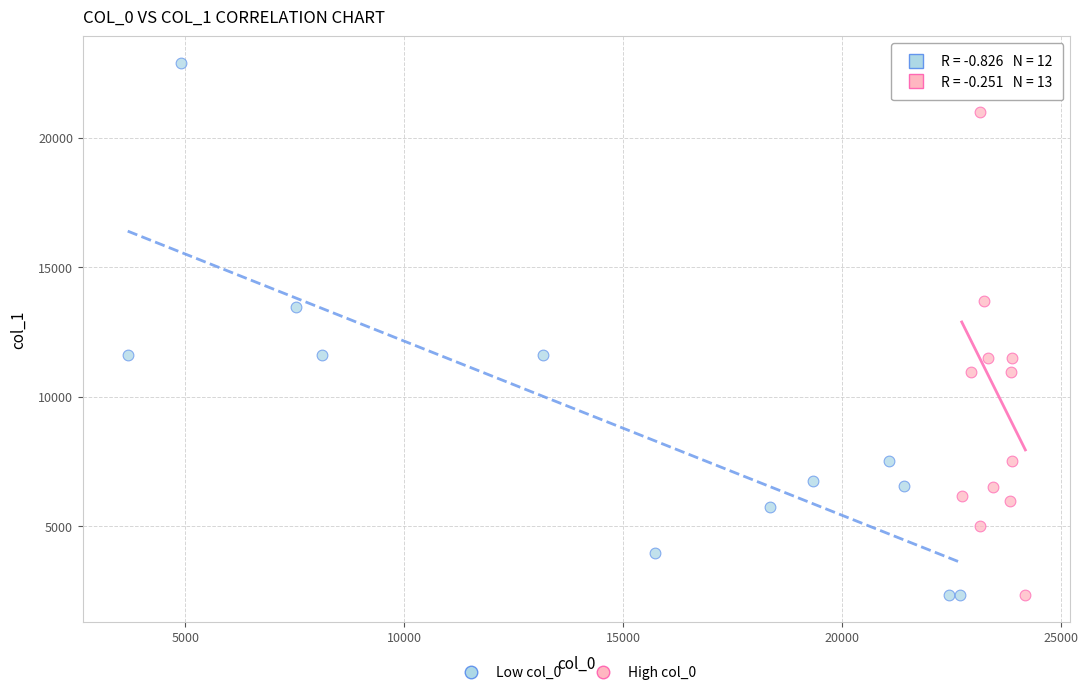

Which series has the widest spread of Y values?

Low col_0